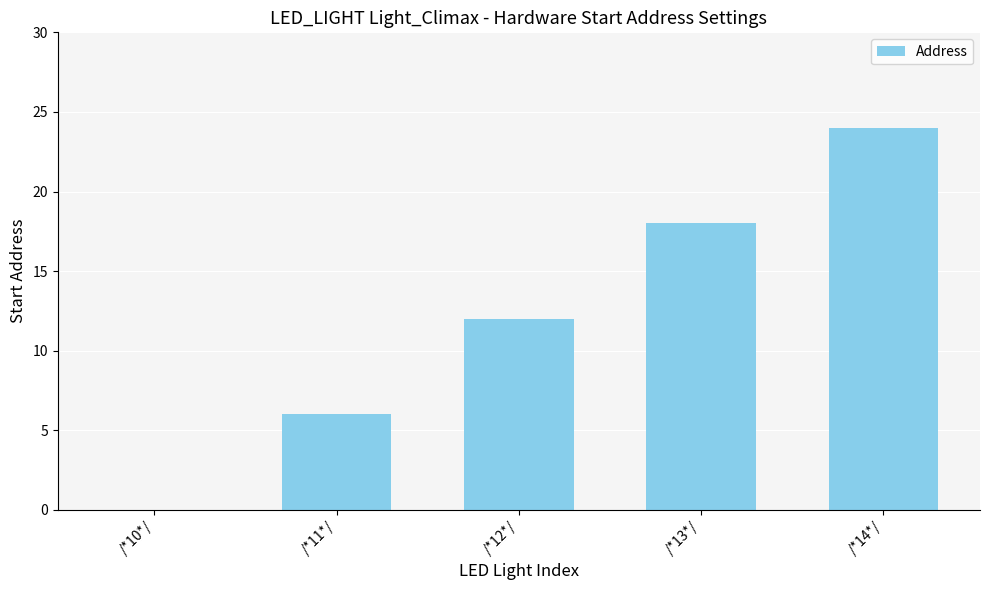

What is the maximum value shown in the chart?

24